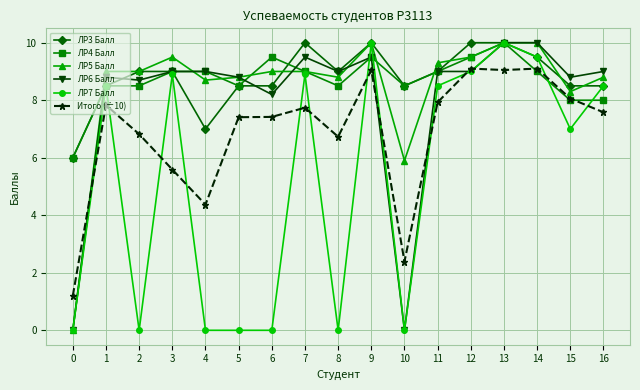

At how many categories does at least one series exceed 4?

17